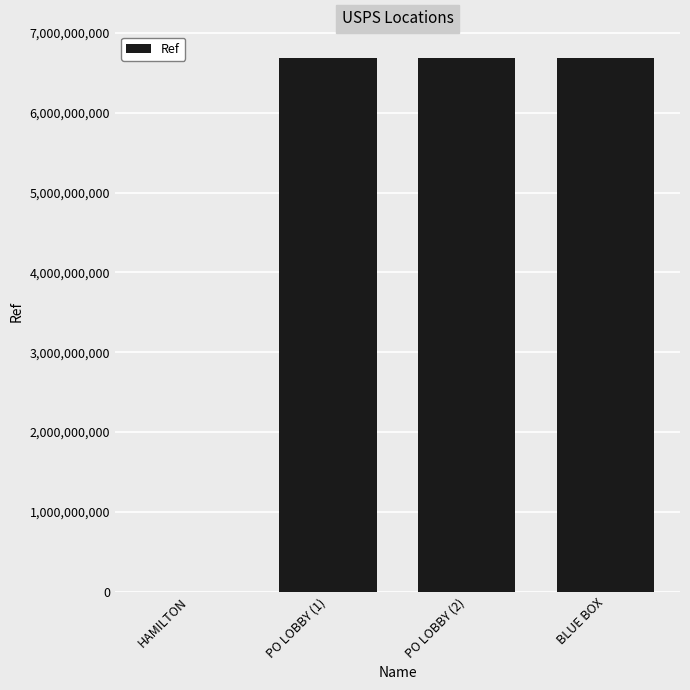

Which has a higher value, HAMILTON or BLUE BOX?

BLUE BOX